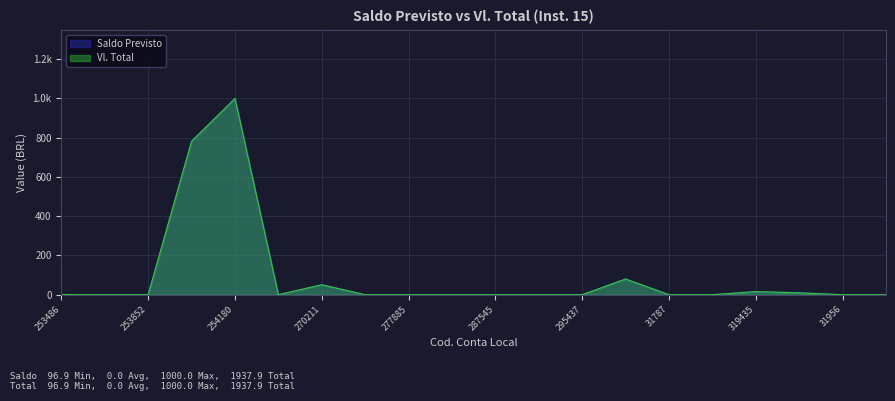

Which series has the largest total across all categories?

Saldo Previsto